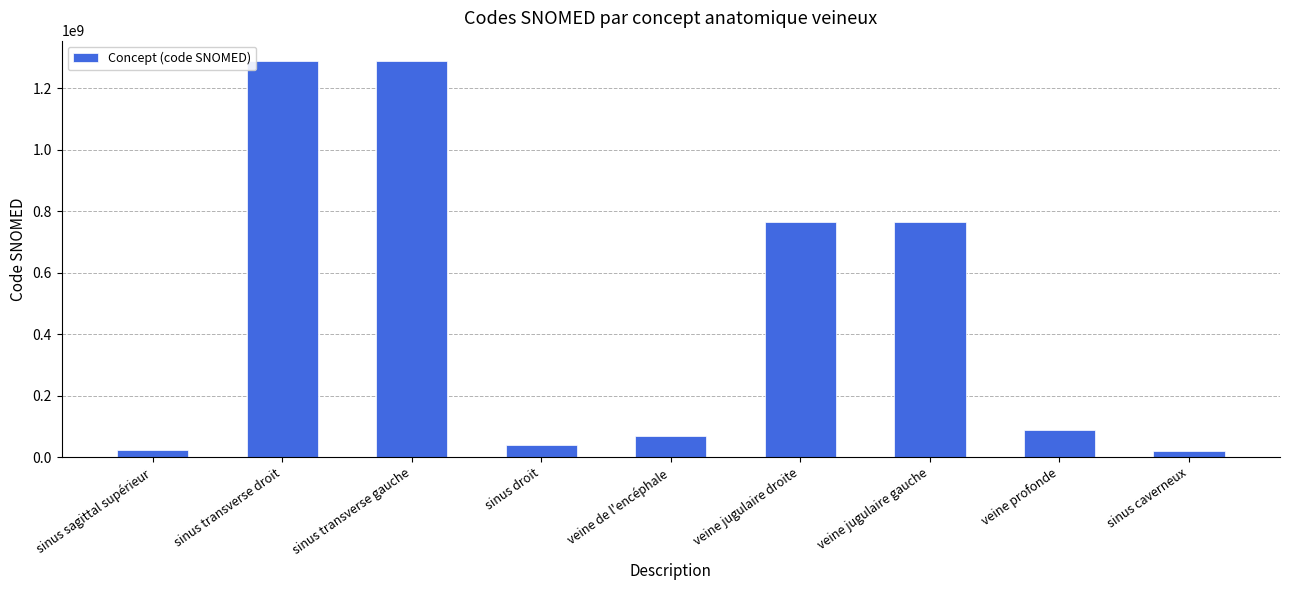

The chart shows a value of 68351006 at veine de l'encéphale. True or false?

True